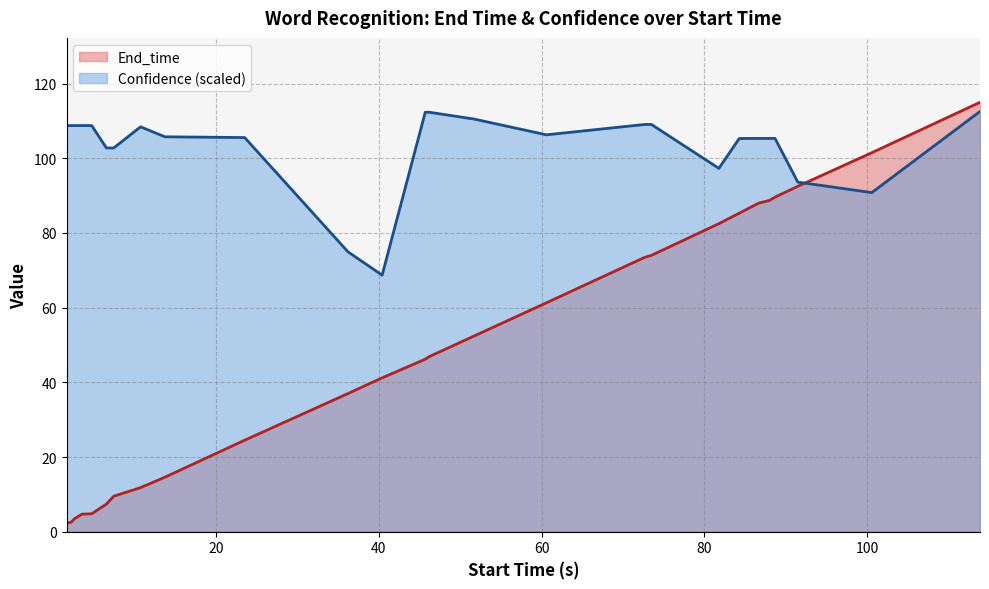

What is the greatest value displayed?

115.0